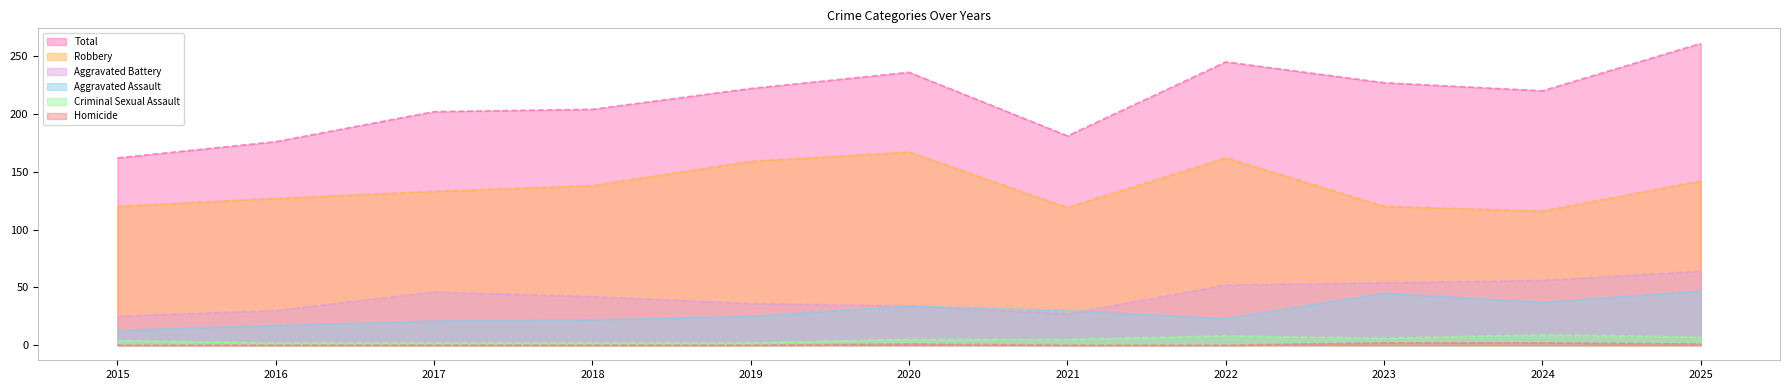

True or false: Aggravated Assault and Robbery cross at least once.

False